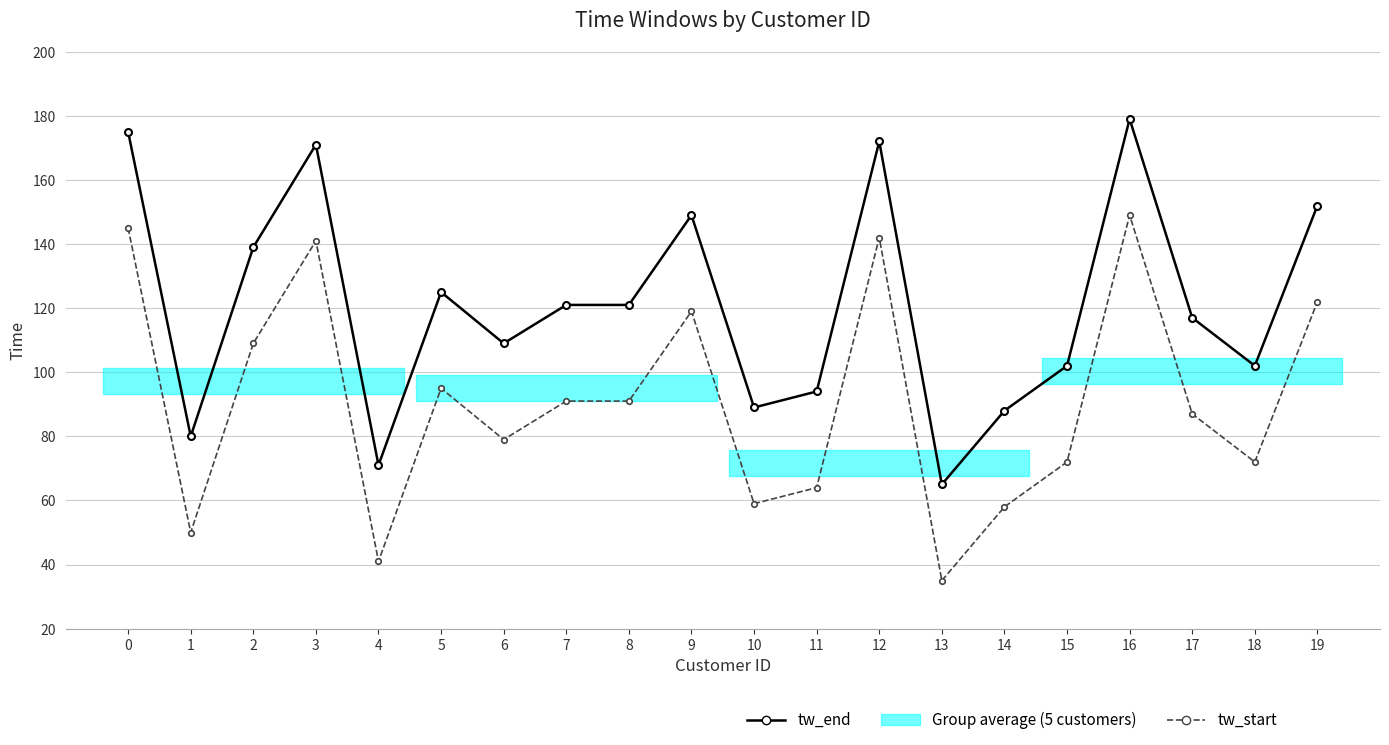

In tw_start, how many points are lower than both neighbors (excluding endpoints)?

6